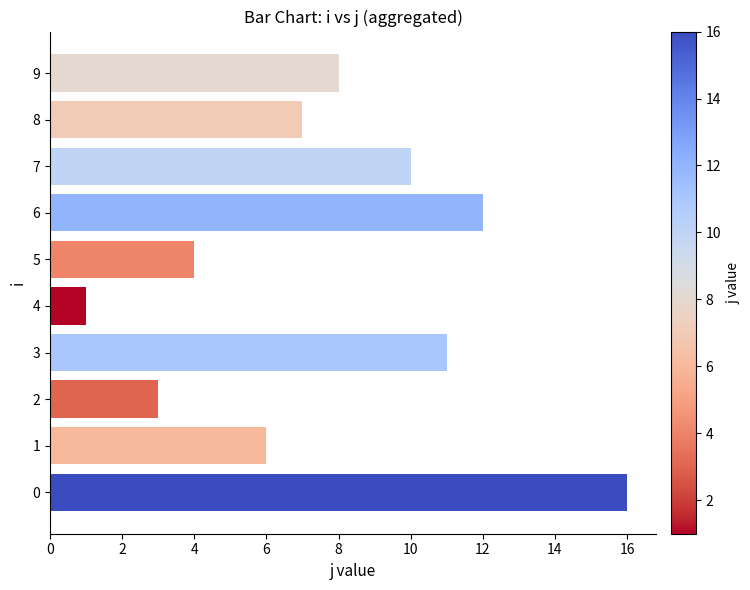

The chart shows a value of 4 at 7. True or false?

False